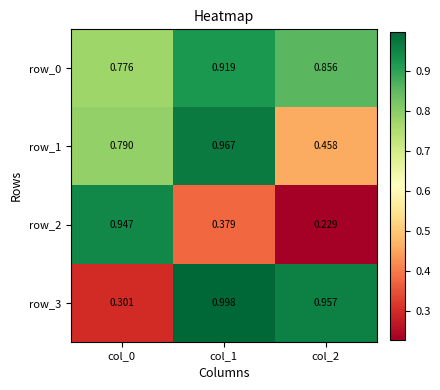

Is the value of row_1 at col_0 greater than the value of row_0 at col_1?

No